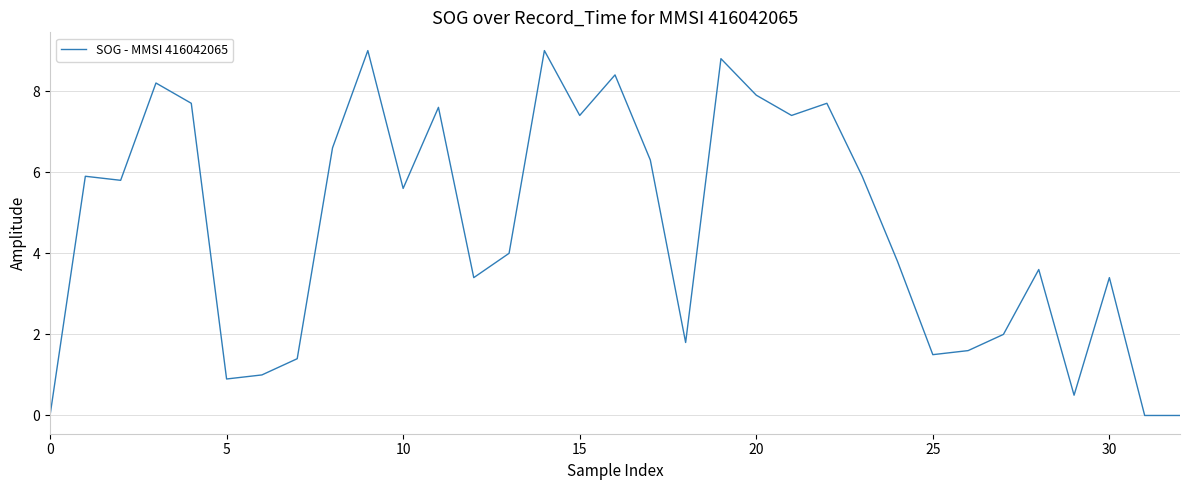

What is the greatest value displayed?

9.0